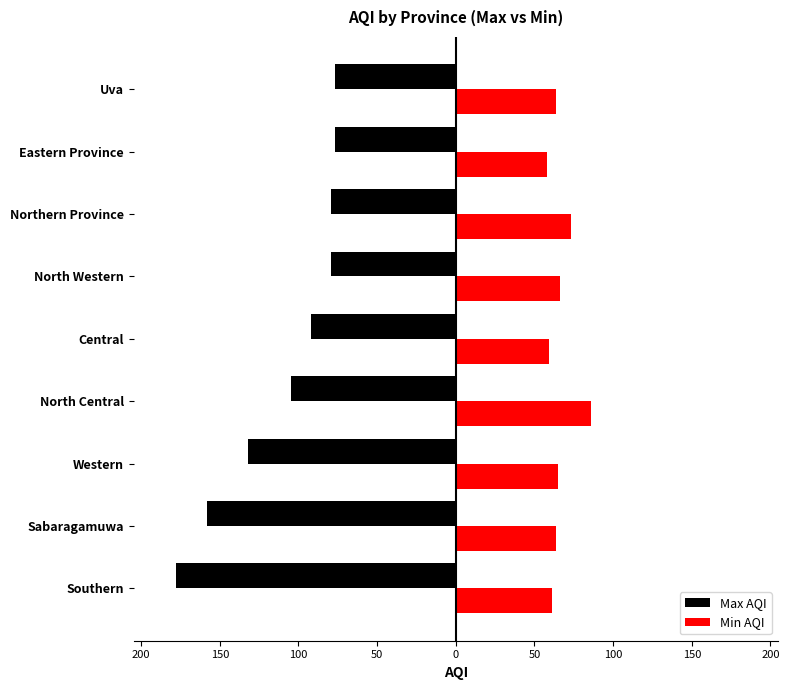

What is the value of the Min AQI bar at the 6th from the left?

66